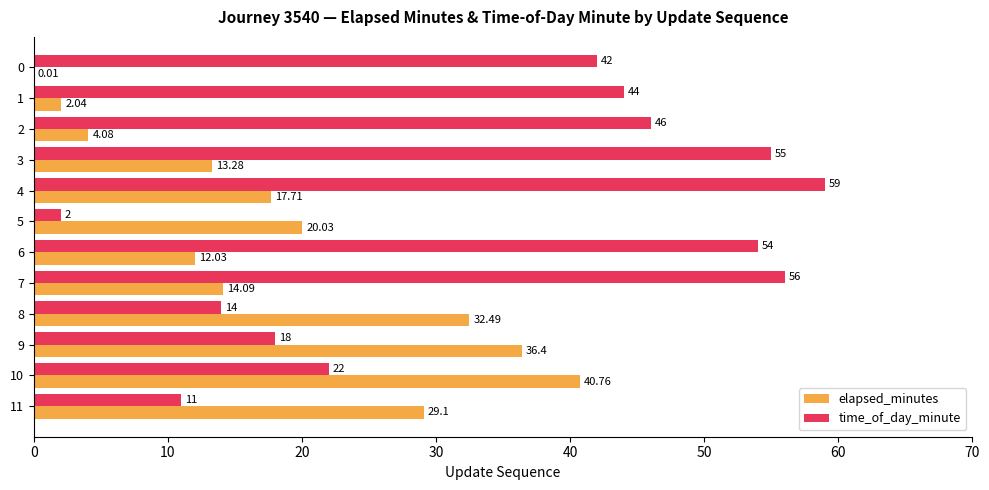

Which series has the largest total across all categories?

time_of_day_minute